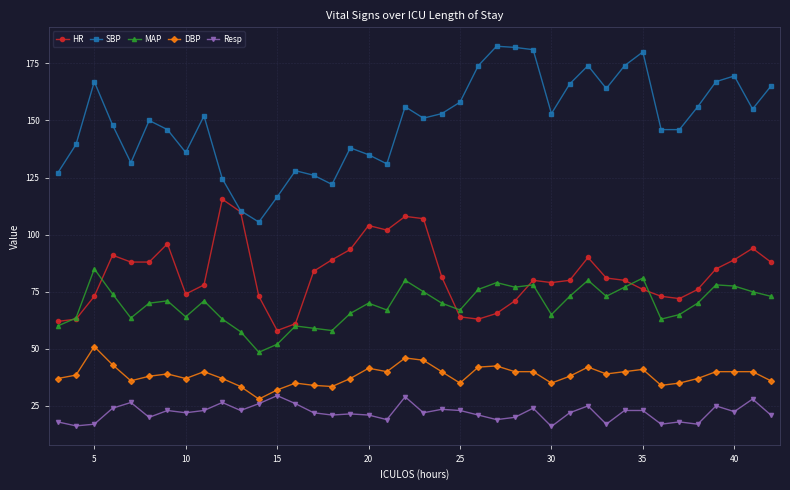

What is the difference between the maximum and minimum values in the SBP series?

77.0